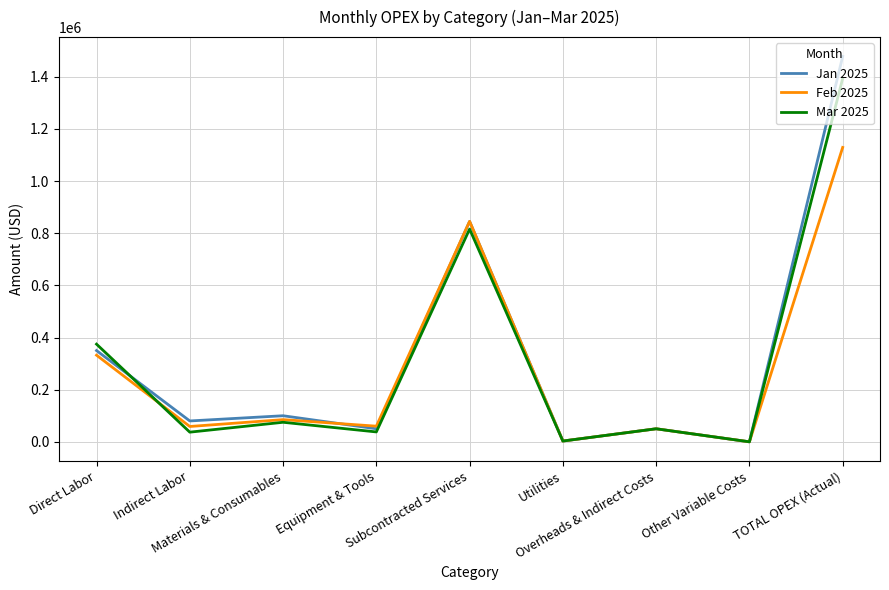

What is the maximum value shown in the chart?

1478033.3